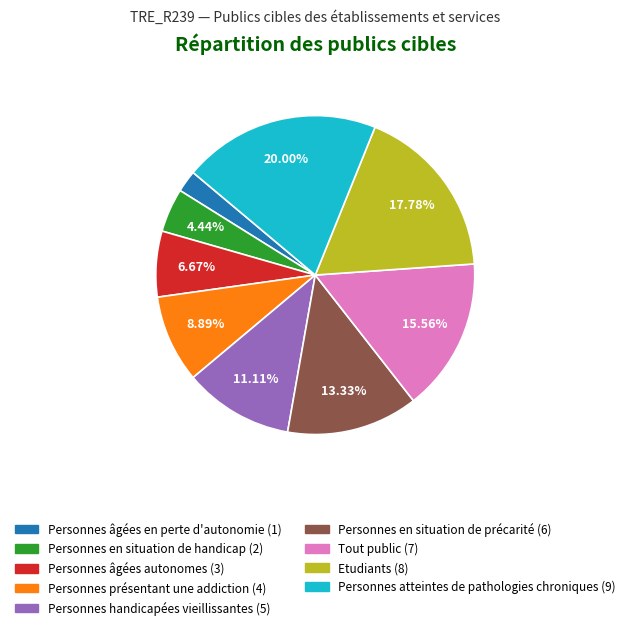

Do Tout public and Personnes en situation de précarité together represent more than half of the pie?

No